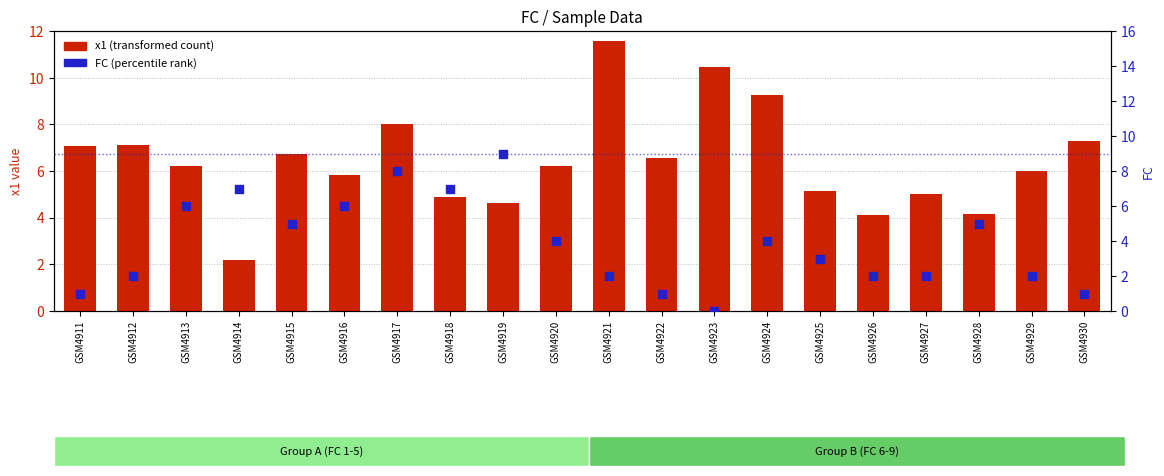

Which series reaches the maximum Y coordinate?

x1 (transformed count)